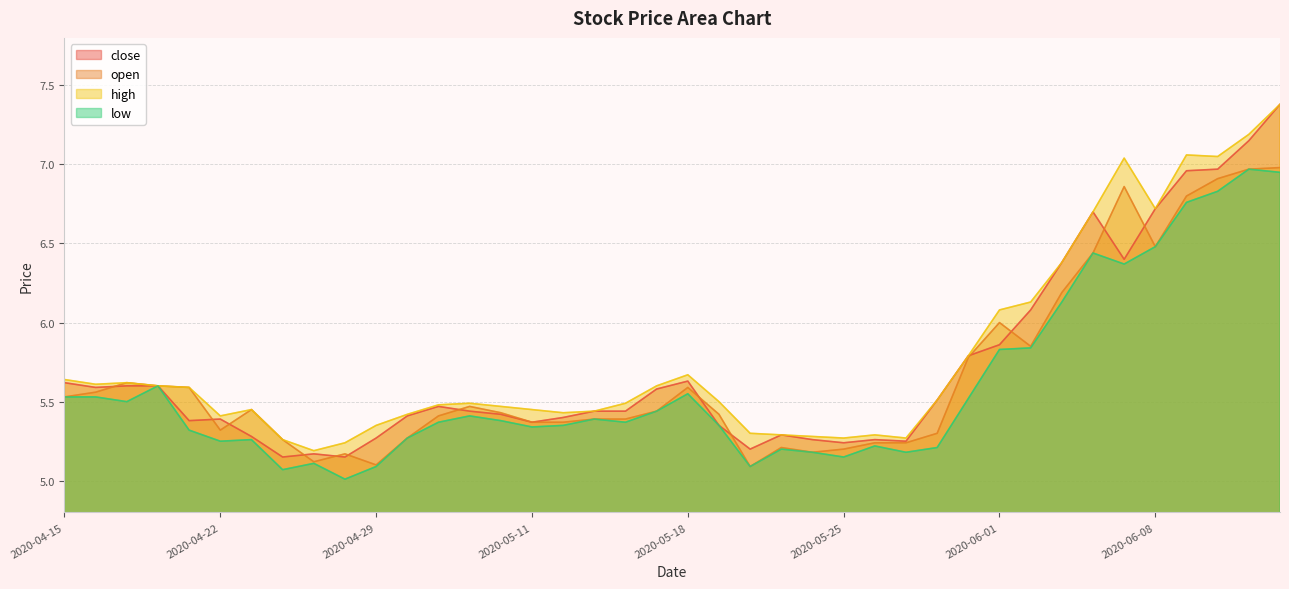

Rank the series by their maximum value, from highest to lowest.

close, high, open, low